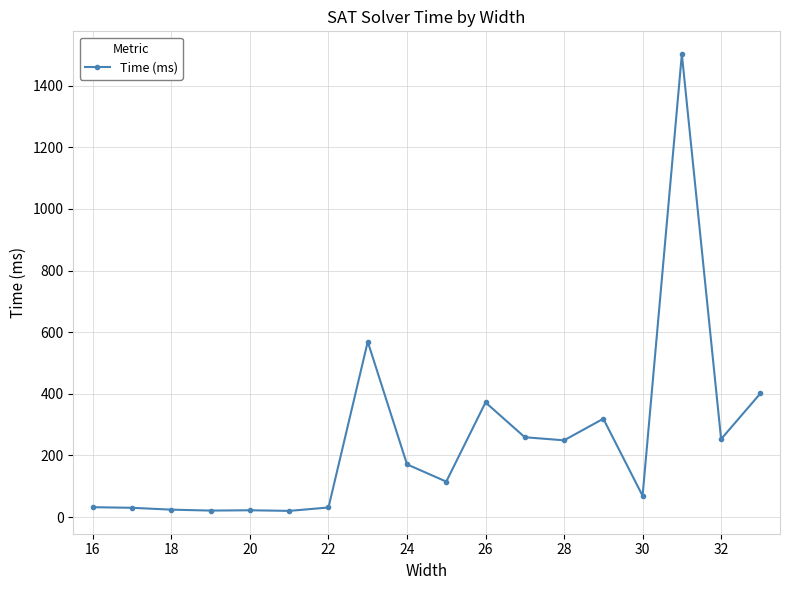

What is the sum of all values?

4459